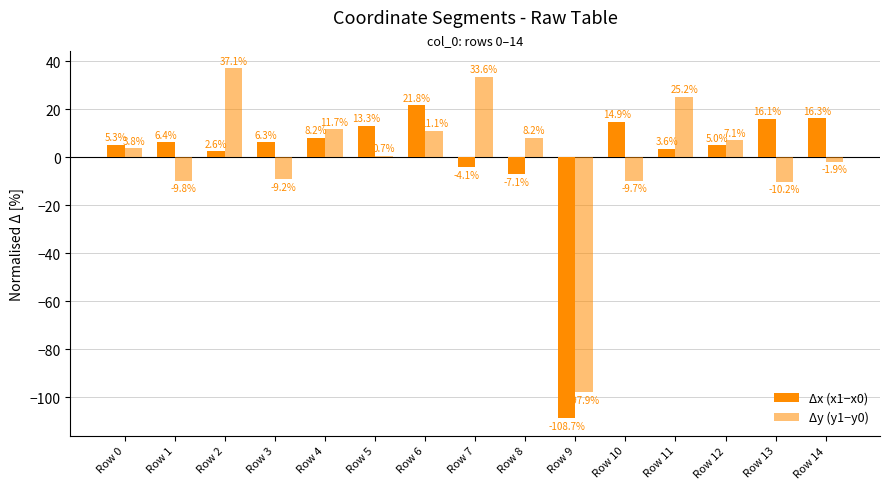

At which label is Δx (x1−x0) closest to -43?

Row 8